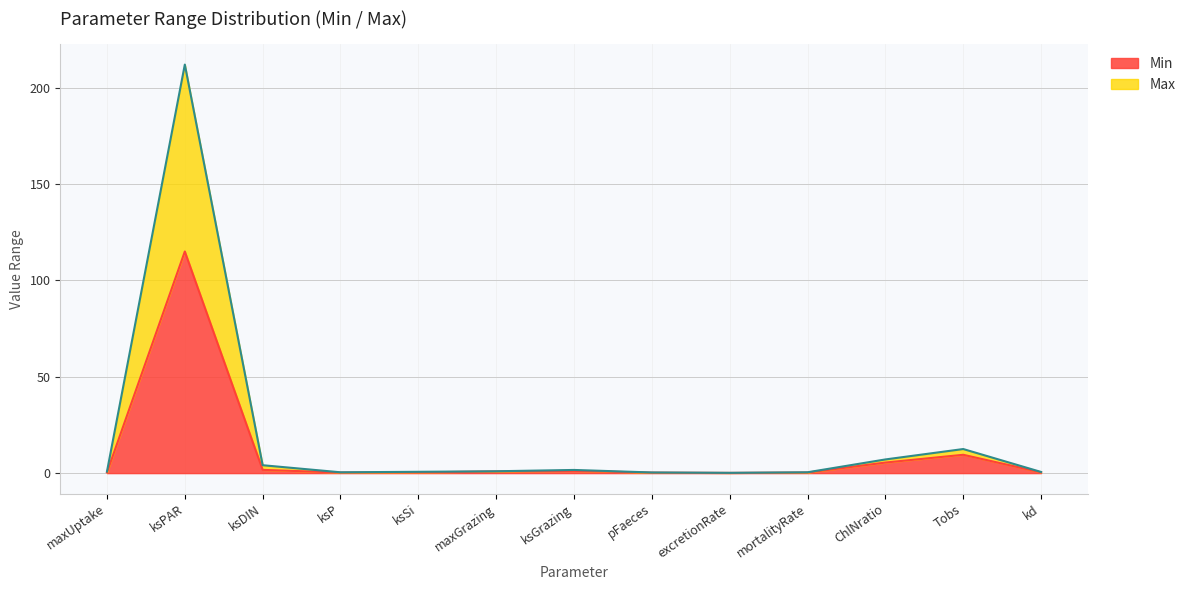

What is the total value across all series at ksSi?

0.7